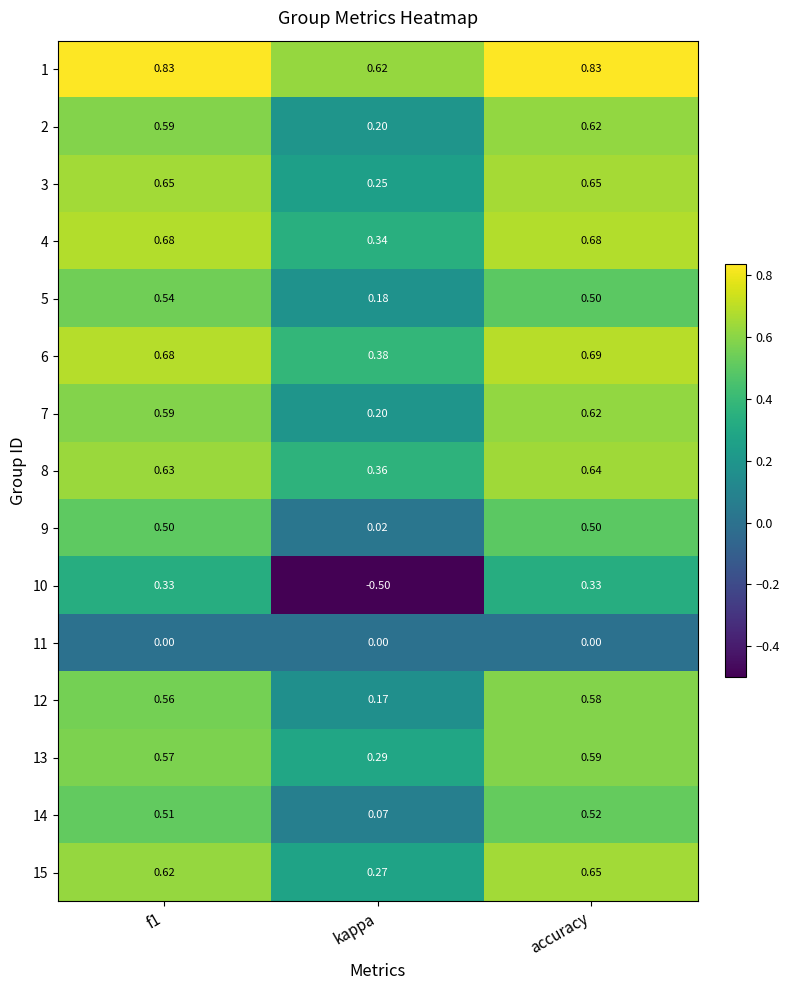

Where is 6 nearest to the value 0?

kappa